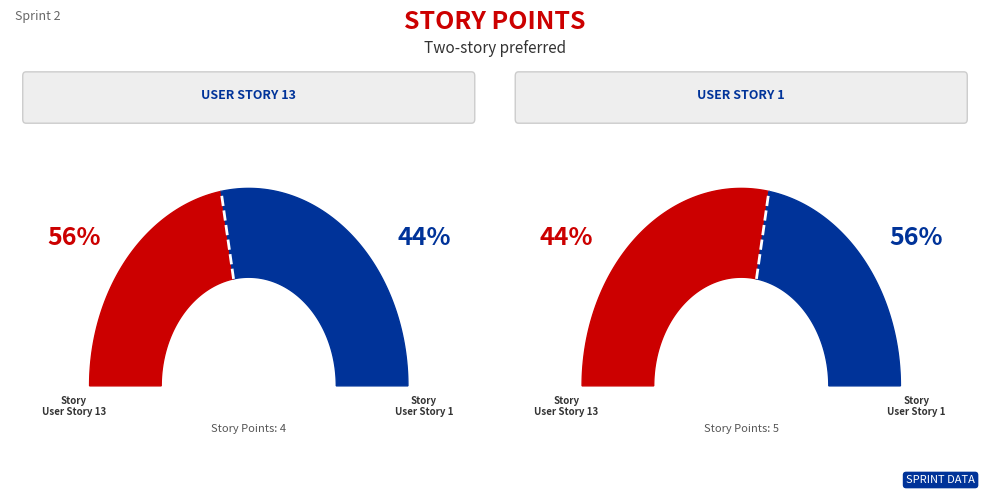

How many segments does this pie chart have?

2